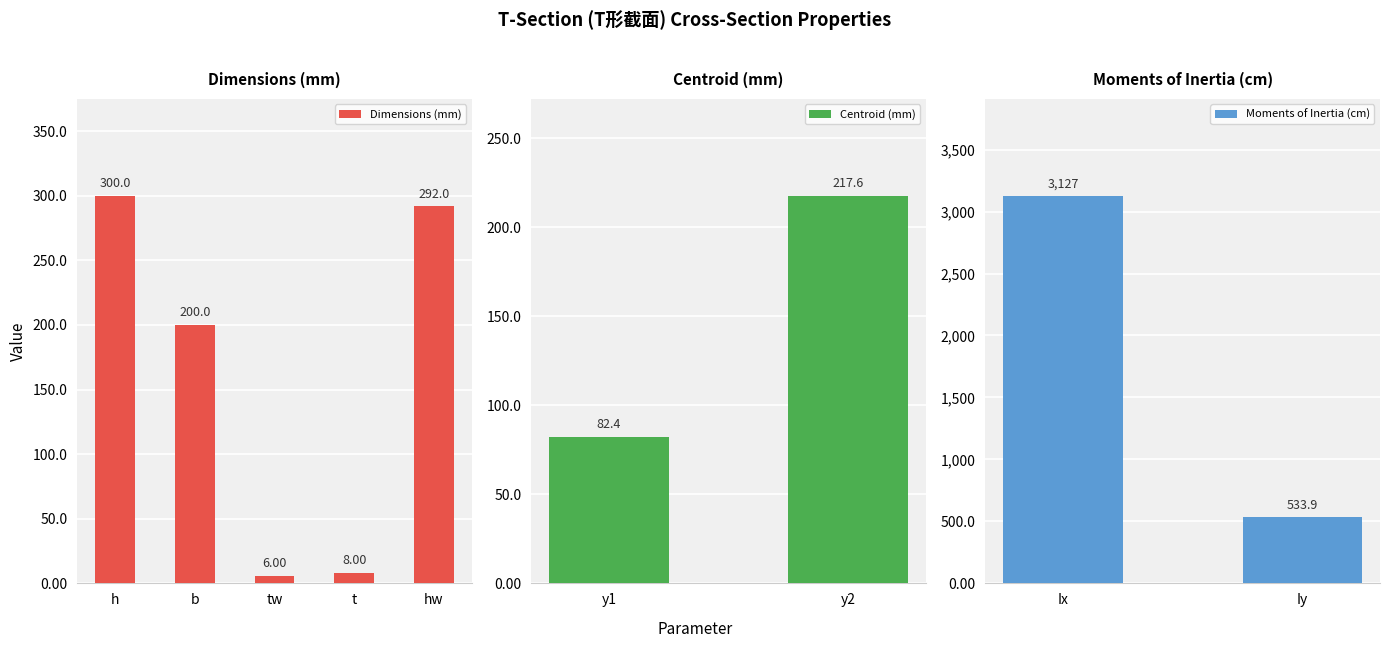

How many series are shown in this chart?

1